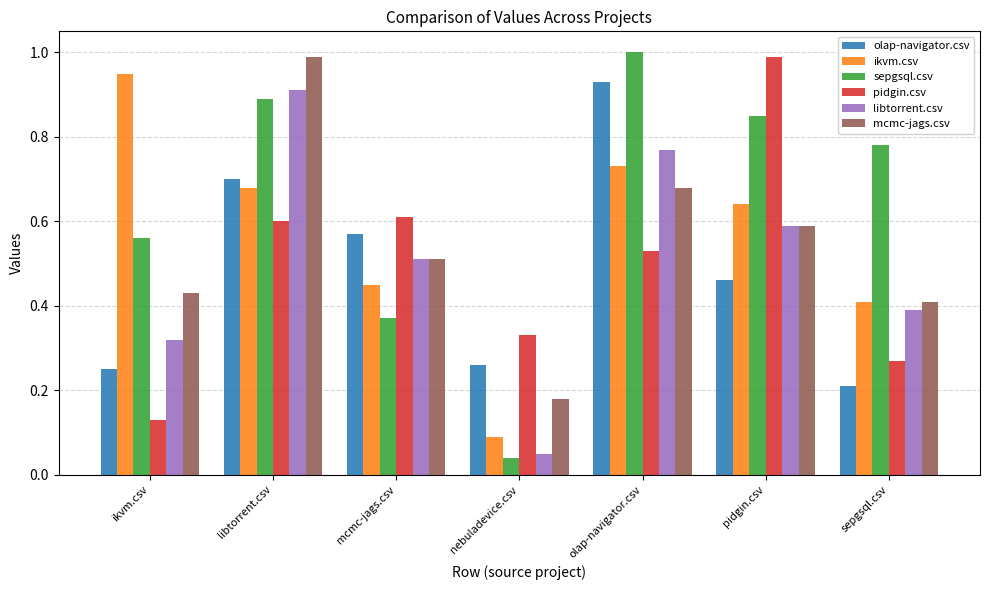

What is the sum of all pidgin.csv values?

3.5